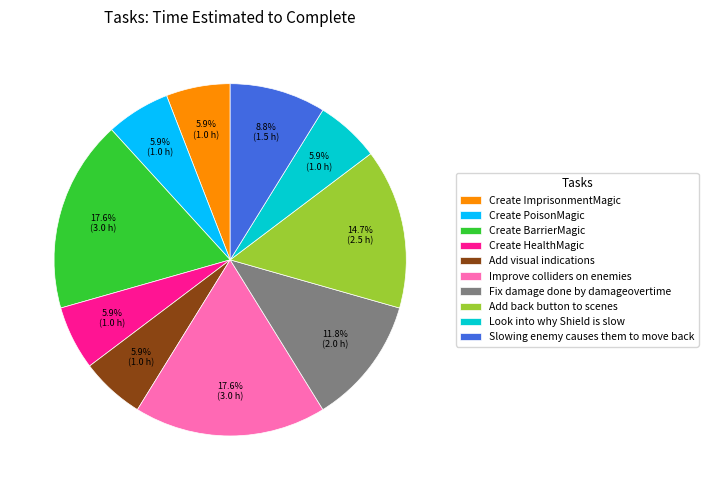

What is the ratio of the value at Create ImprisonmentMagic to the value at Look into why Shield is slow?

1.0